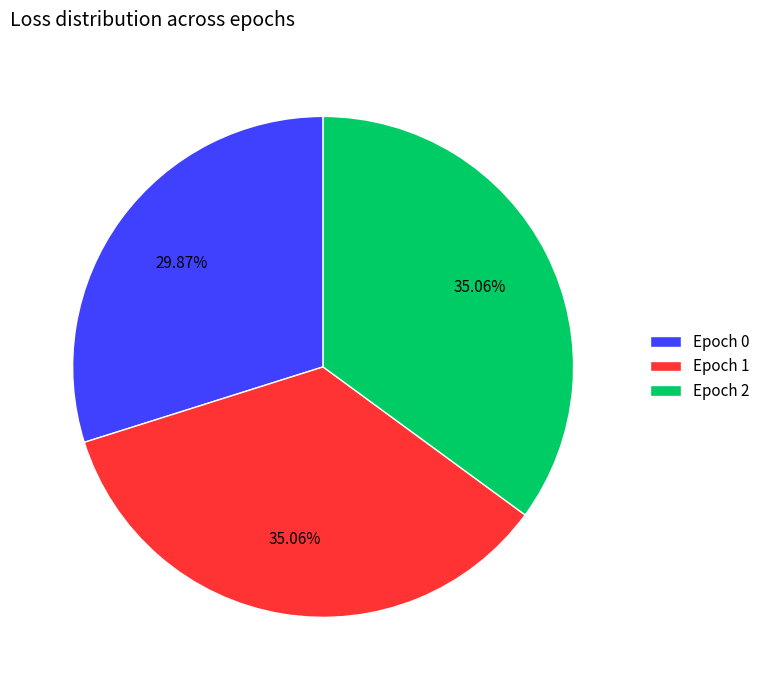

How many slices are in this pie chart?

3